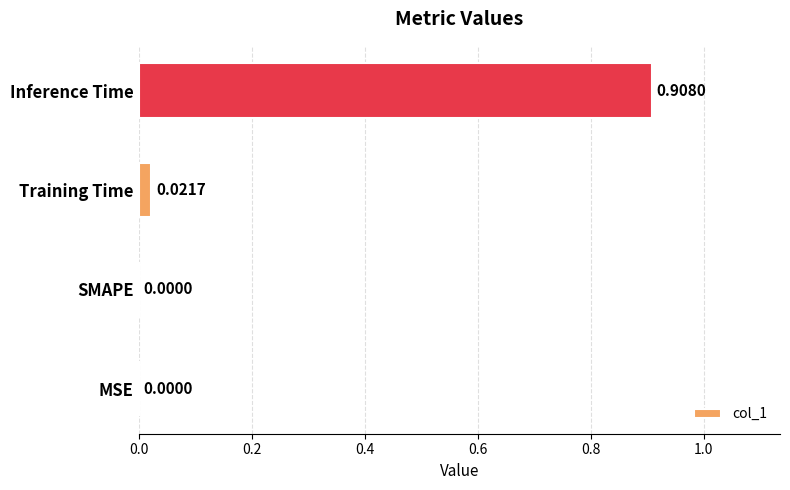

At which category does the chart reach its peak across all series?

Inference Time